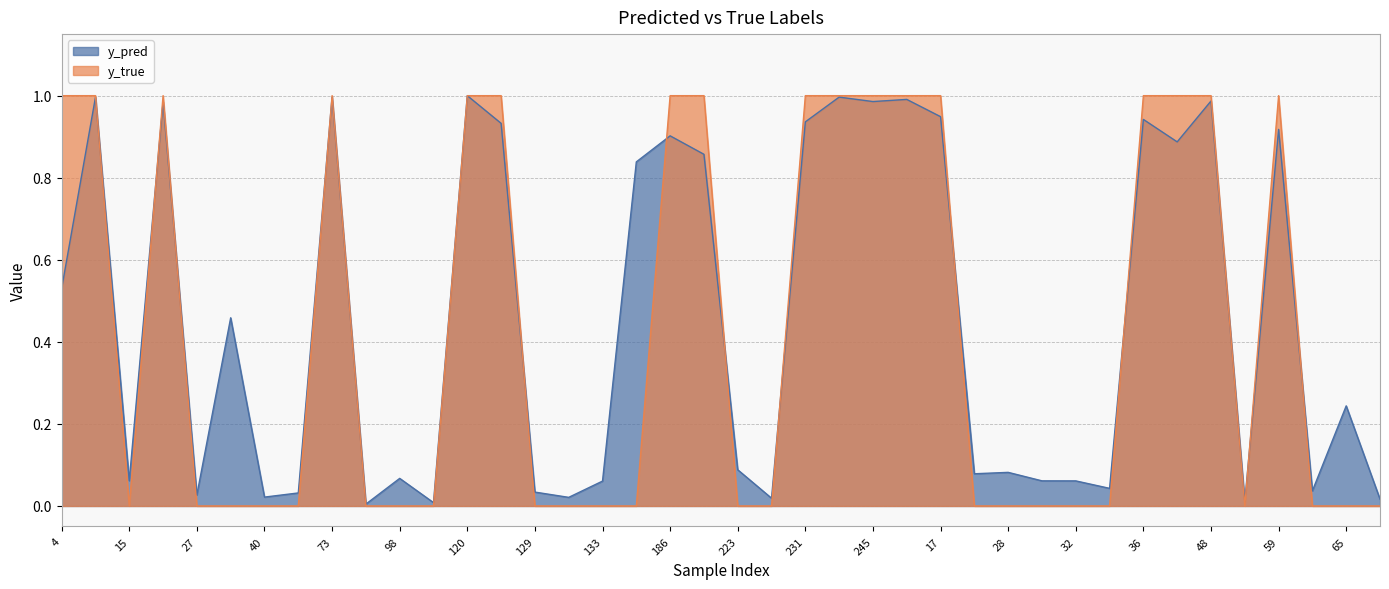

At which category does the chart reach its peak across all series?

4